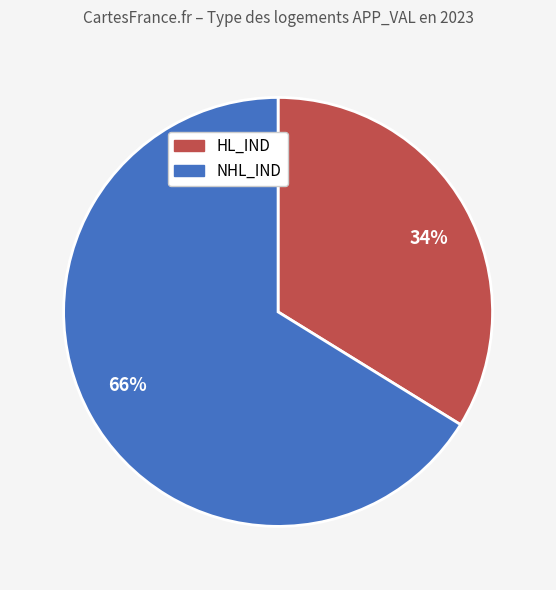

Does 34% account for over 50% of the chart?

No